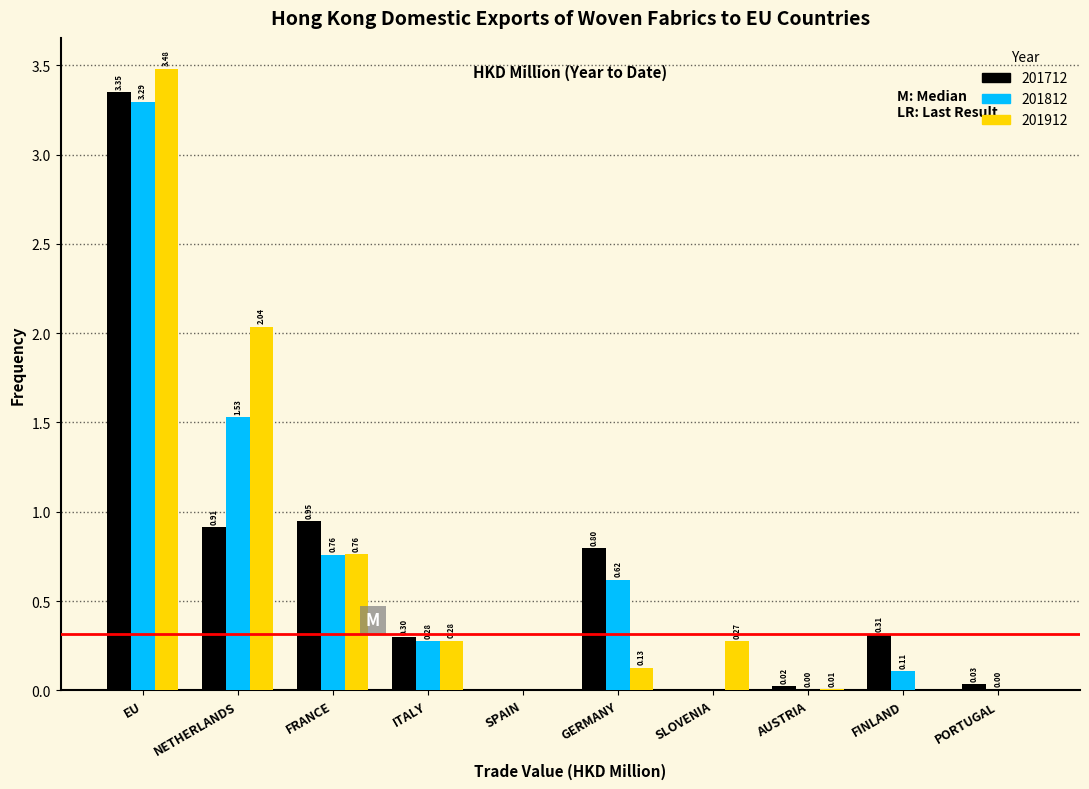

Which series changed the most between FRANCE and SPAIN?

201712